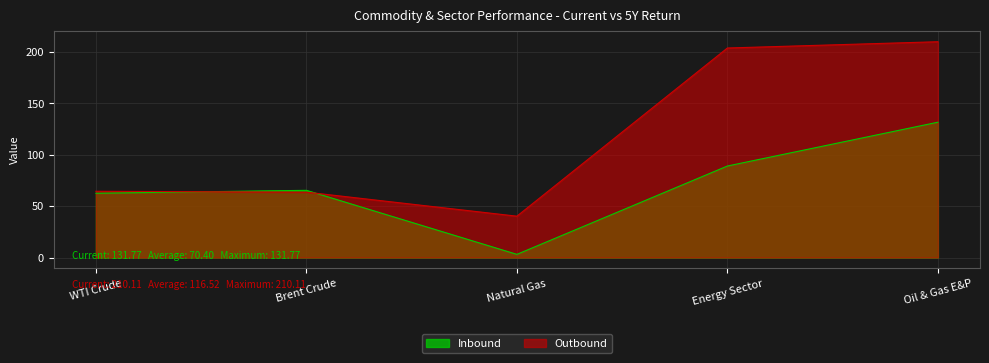

Rank the series by their average value, from highest to lowest.

Outbound, Inbound